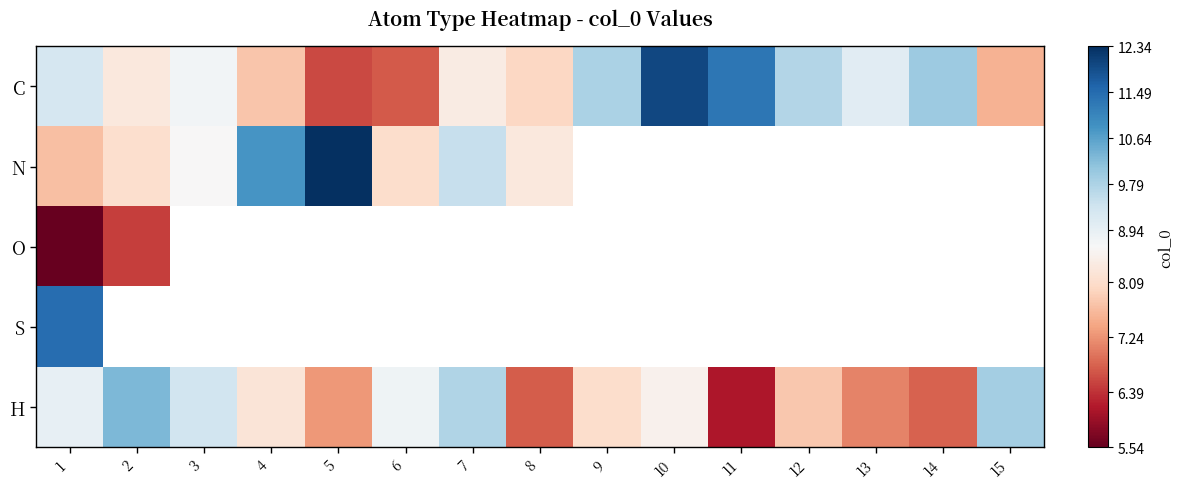

How many series are shown in this chart?

5